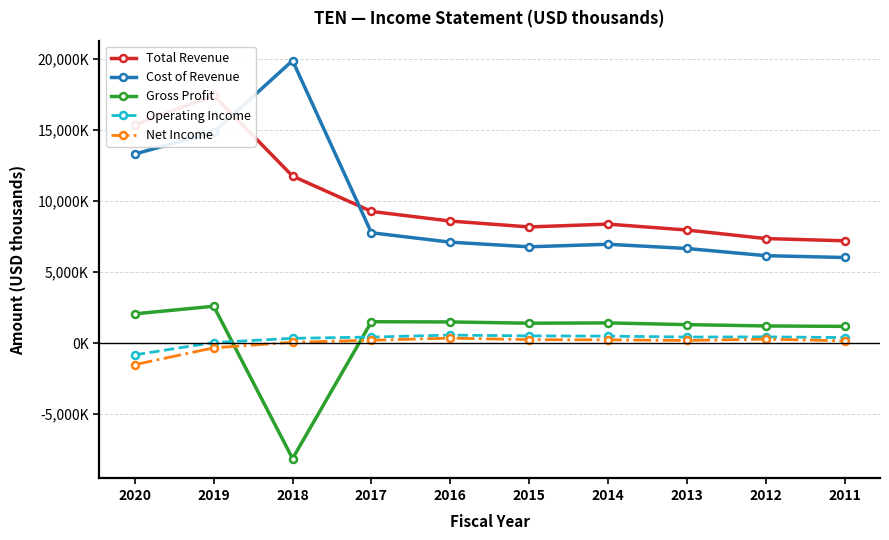

True or false: Total Revenue and Operating Income intersect in this chart.

False